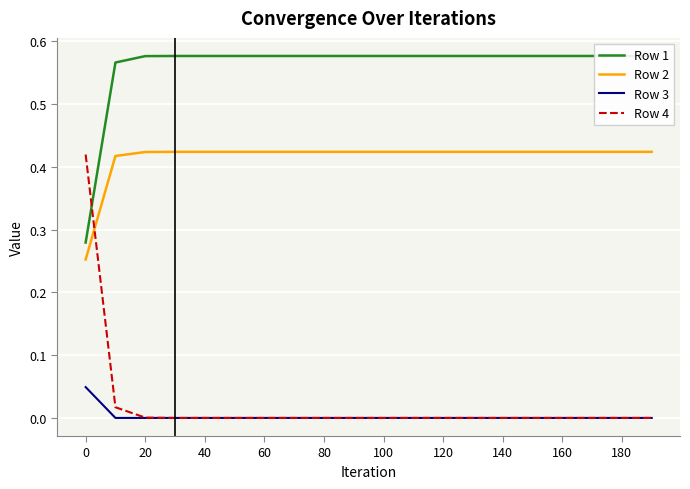

The Row 2 series shows 0.6 at 180. True or false?

False